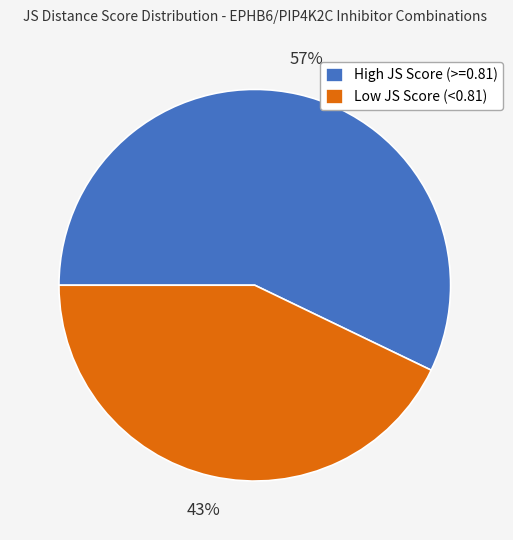

Is there any slice that represents more than half of the pie?

Yes